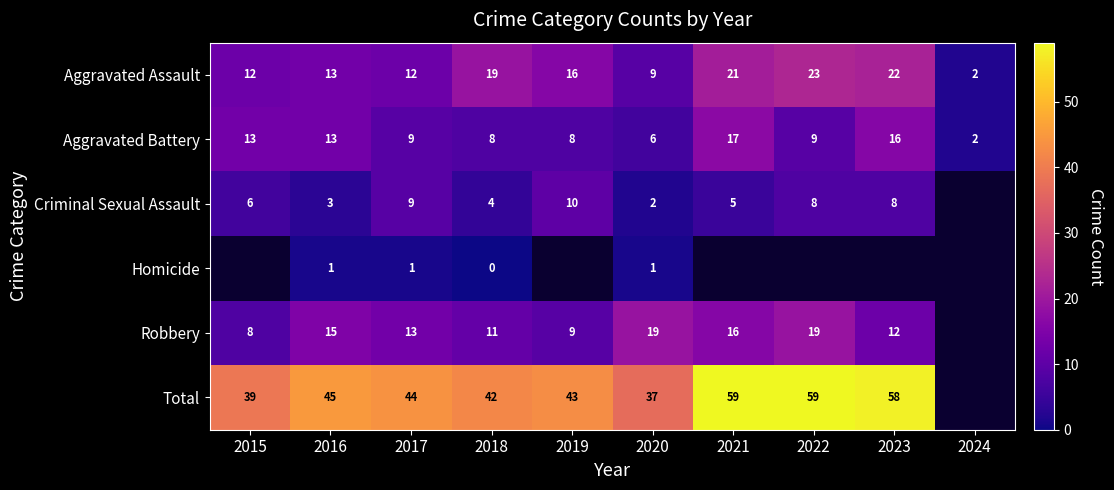

What is the average value of the Aggravated Assault series?

15